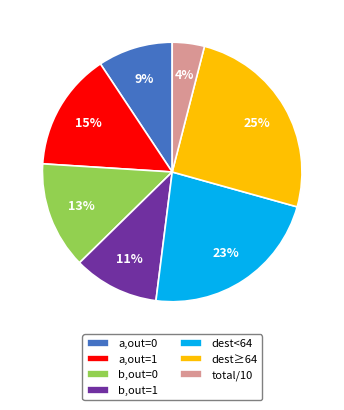

What is the ratio of the value at dest≥64 to the value at a,out=1?

1.7